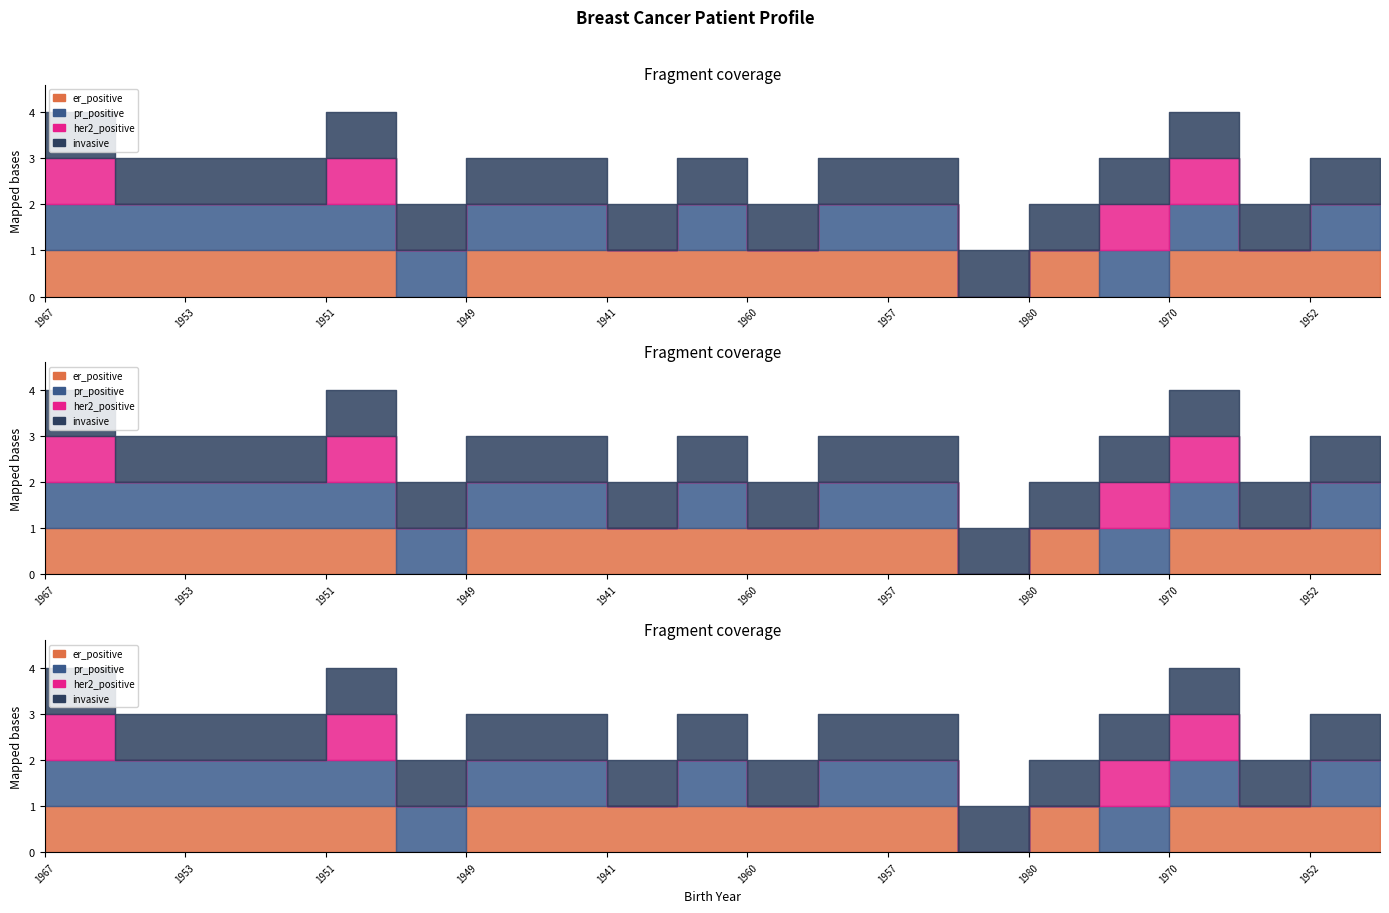

Which series has the largest range (max minus min)?

er_positive